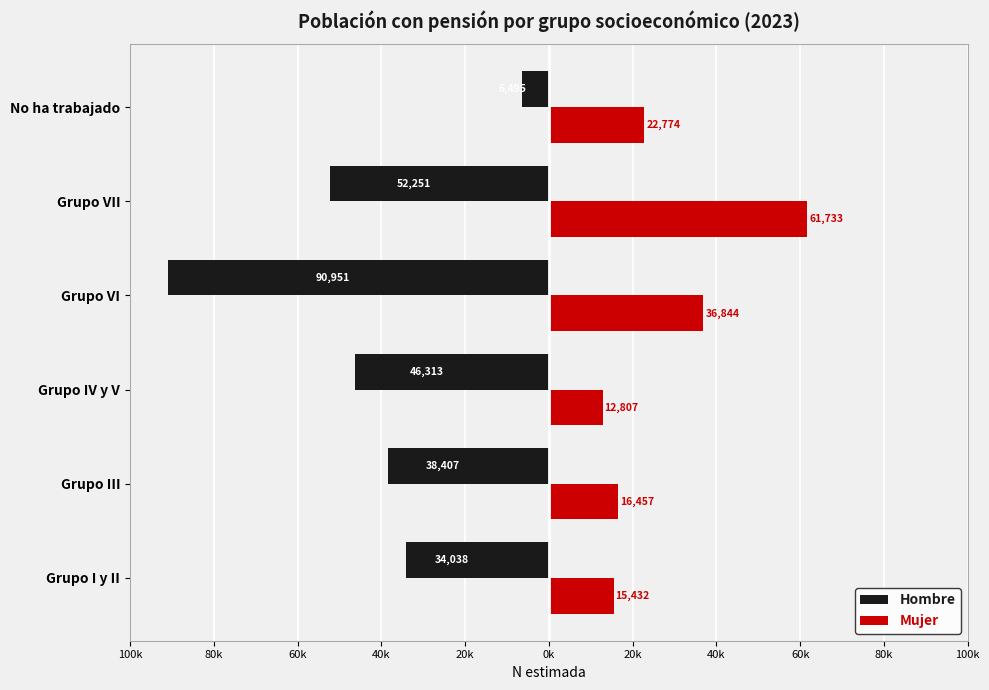

What are all the series names shown in the legend?

Hombre, Mujer